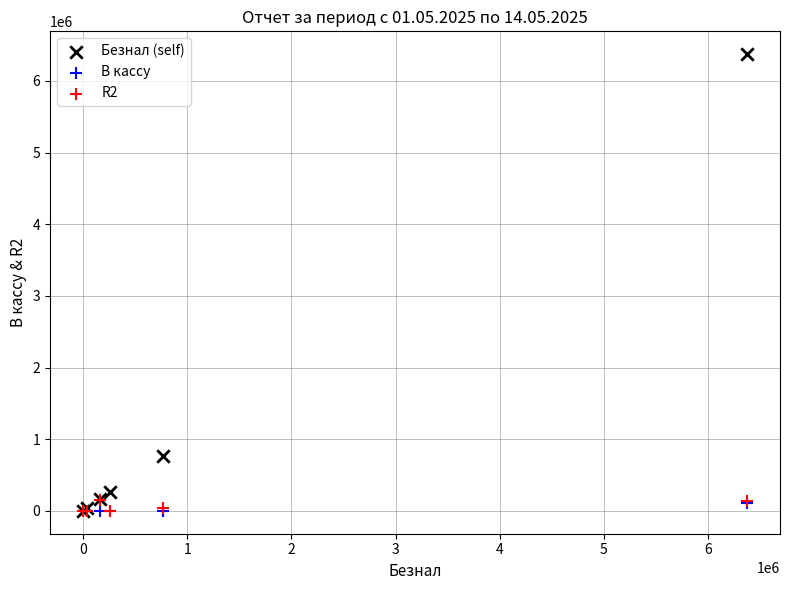

In the Безнал (self) series, what Y value is closest to 3186485?

761956.4